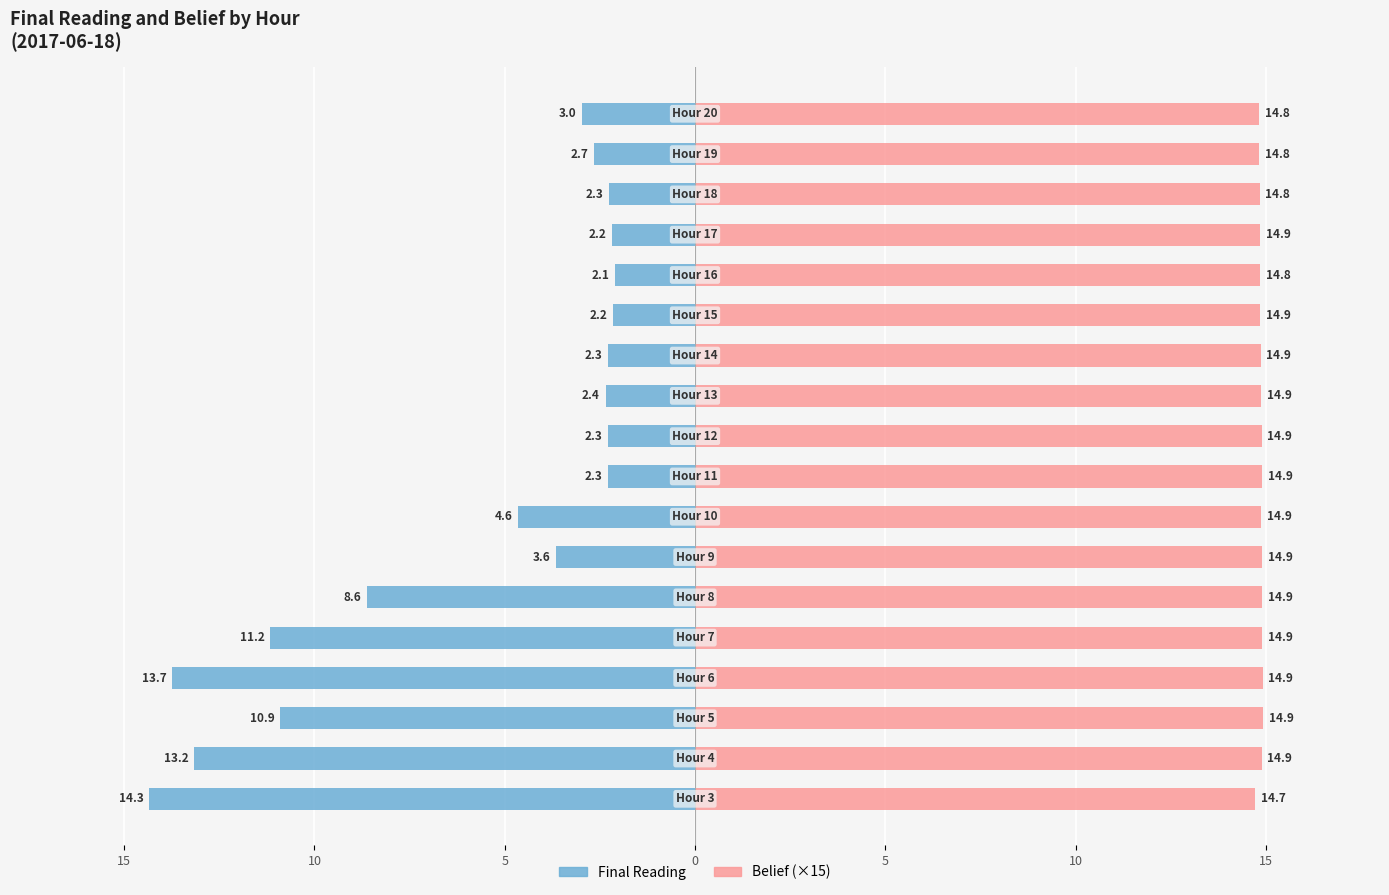

What is the minimum value for Belief (×15)?

14.7